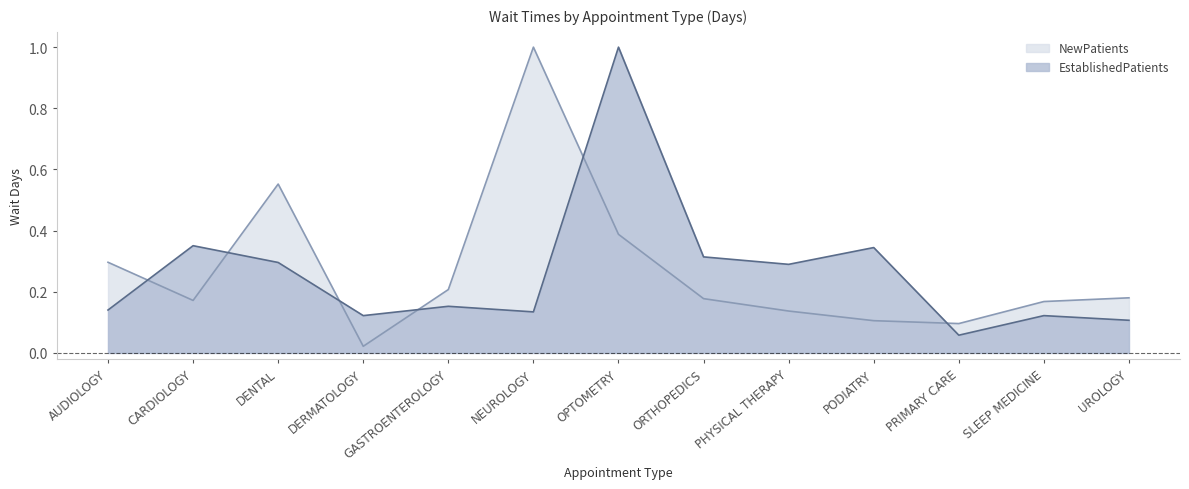

Is it true that NewPatients equals 0.2 at SLEEP MEDICINE?

True